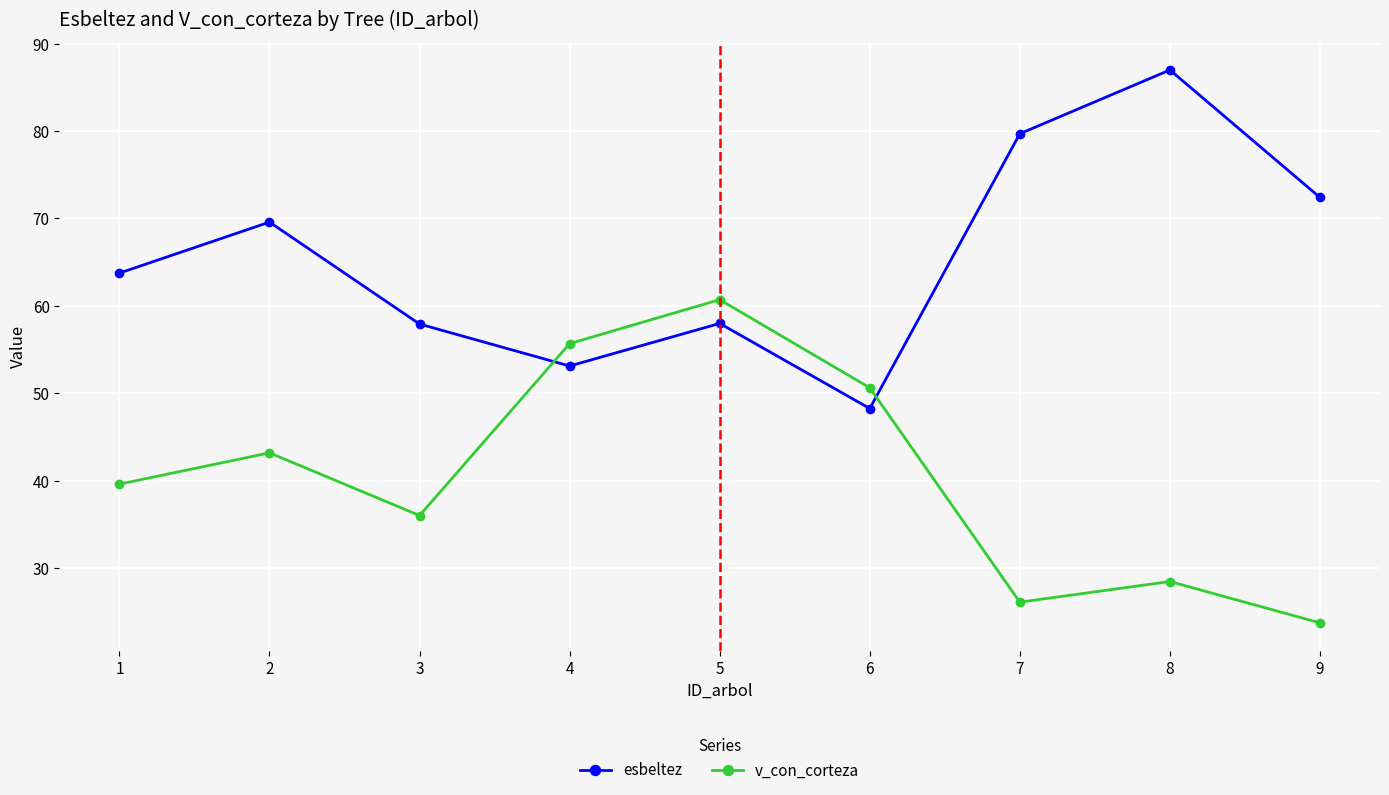

Where is the first local maximum for esbeltez?

2